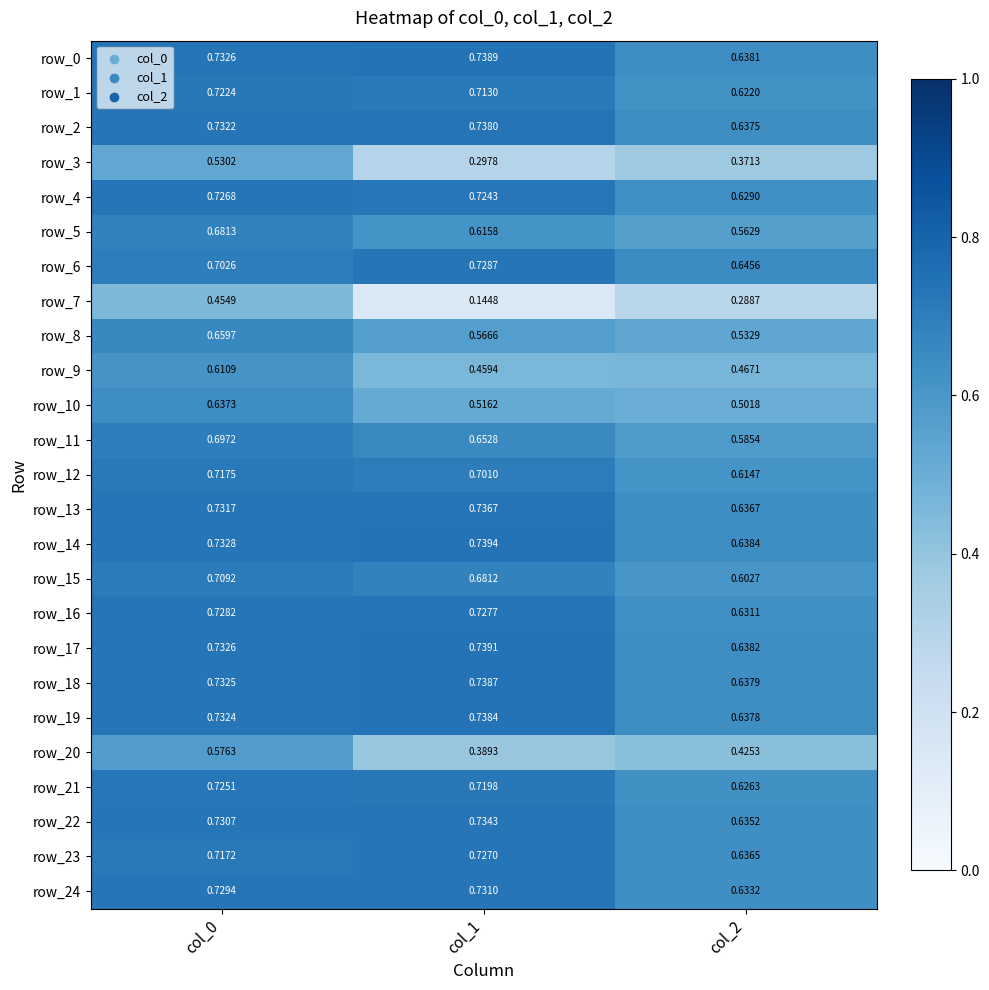

True or false: row_20 has a value of 0.6 at col_0.

True